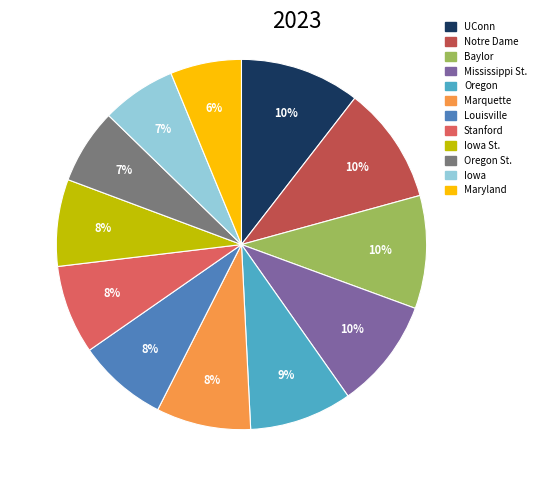

How many segments does this pie chart have?

12